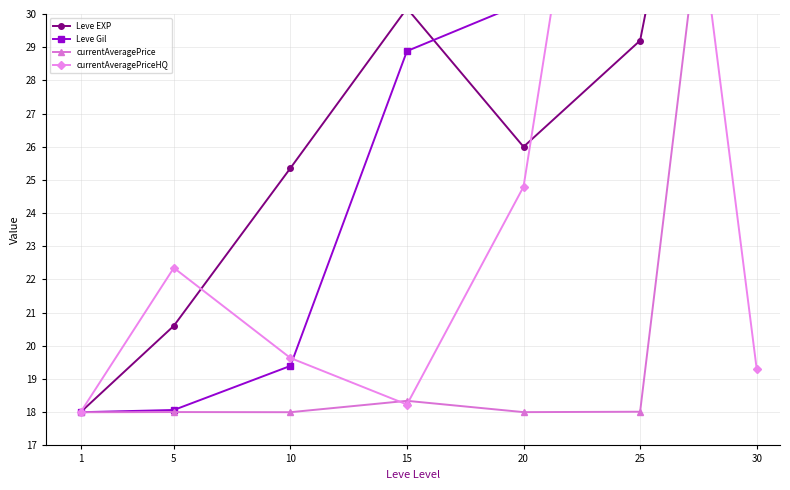

How many data points does each series have?

7